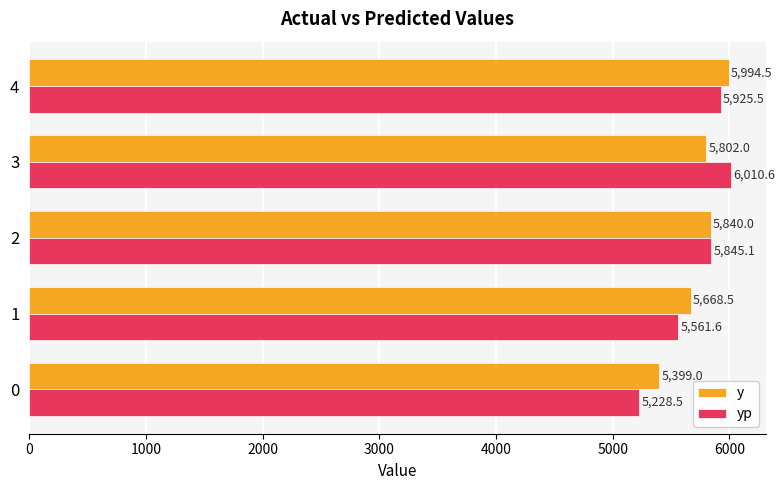

Which series has the widest spread of values?

yp